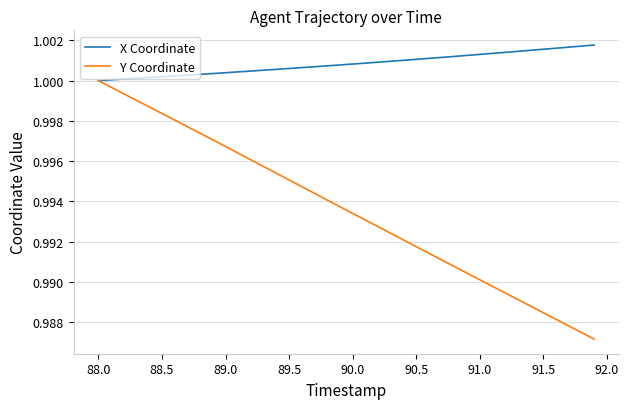

Which series has the largest total across all categories?

X Coordinate